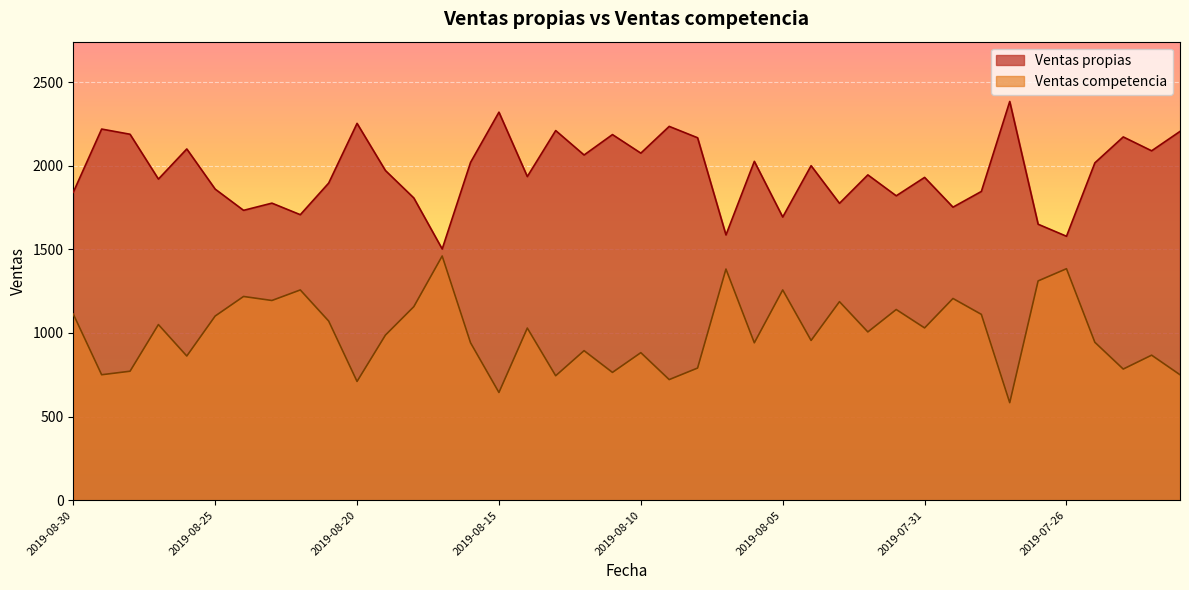

How many interior local valleys does the Ventas competencia series have?

14